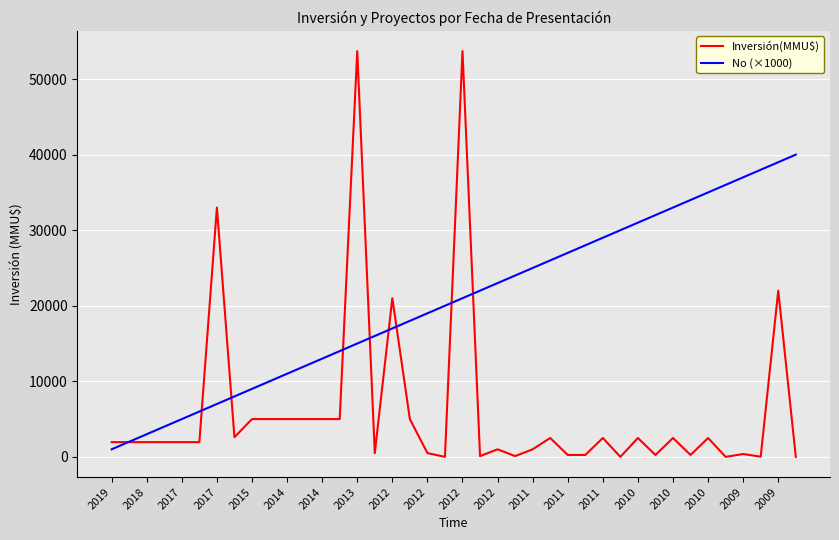

What is the greatest value displayed?

53700